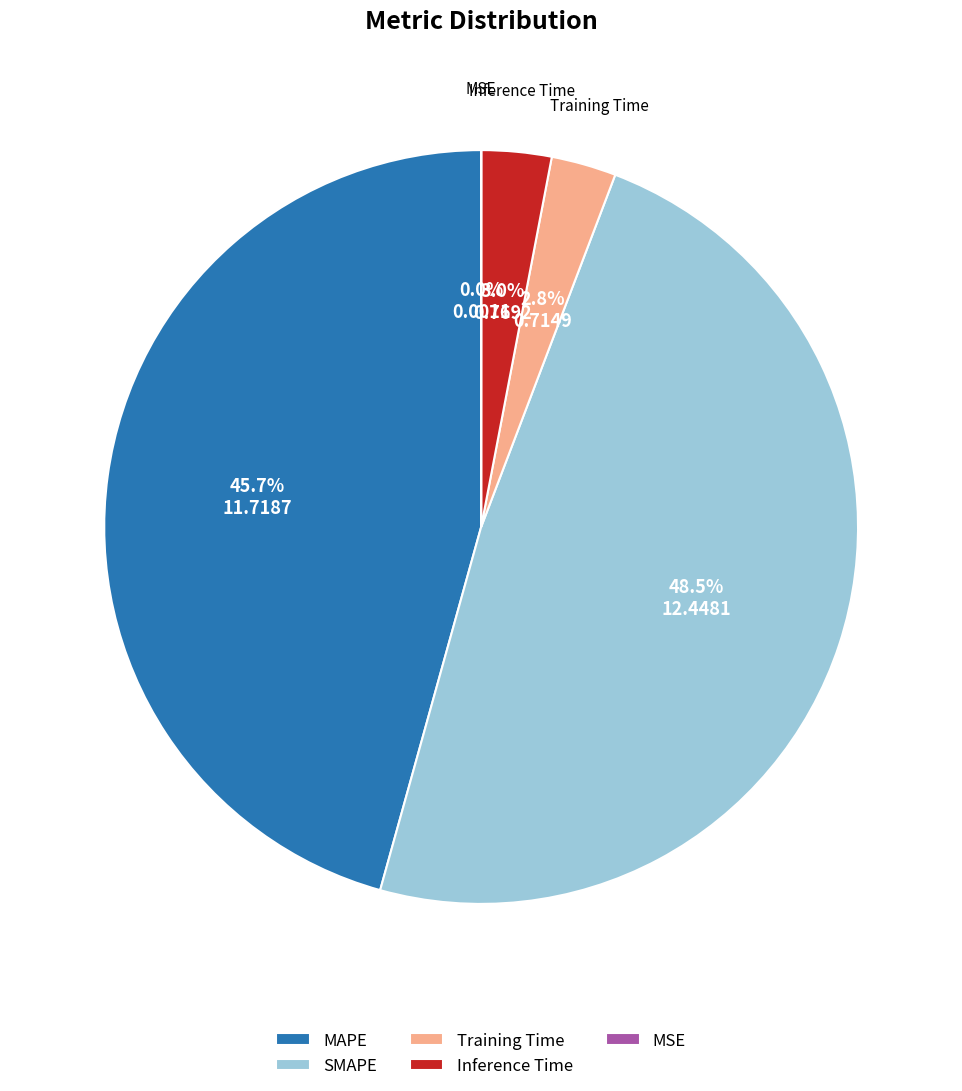

To the nearest percent, what is the average slice percentage?

20%